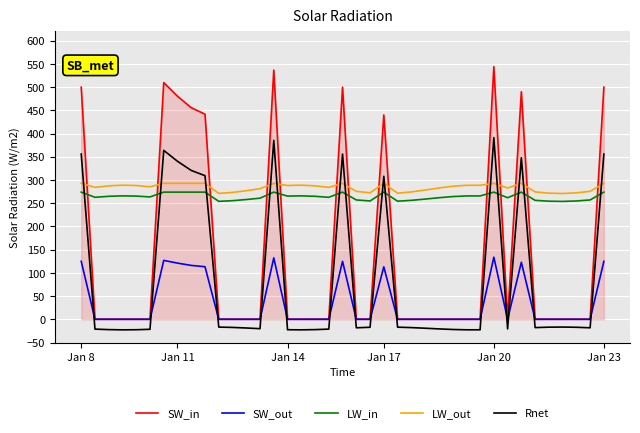

Which series ends up on top after the final intersection of Rnet and LW_in?

Rnet